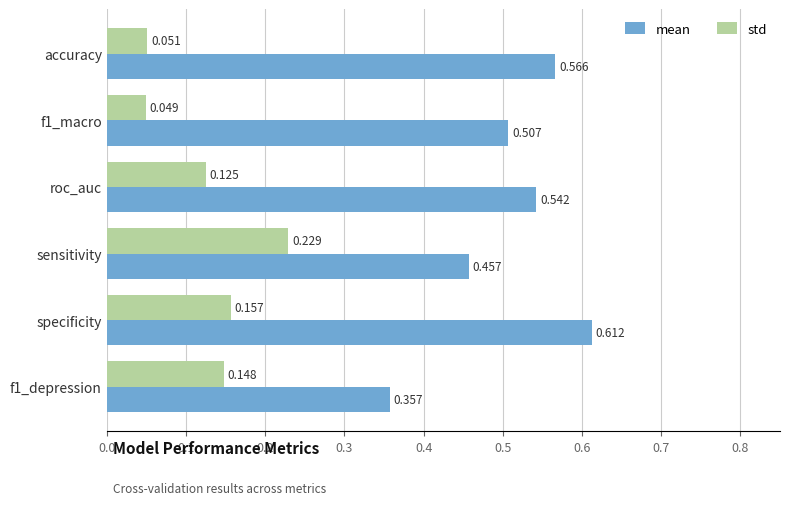

Which label corresponds to the largest value in the chart?

specificity